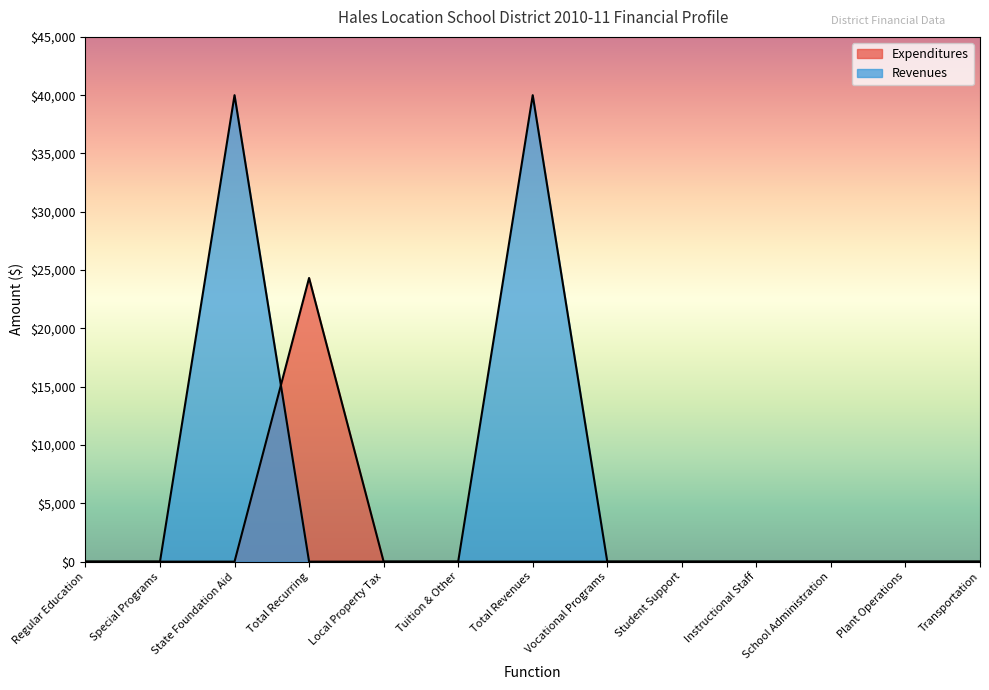

Reading left to right, transcribe all the data shown in this chart.

Expenditures: 0	0	0	24325	0	0	0	0	0	0	0	0	0
Revenues: 0	0	40000	0	0	0	40000	0	0	0	0	0	0